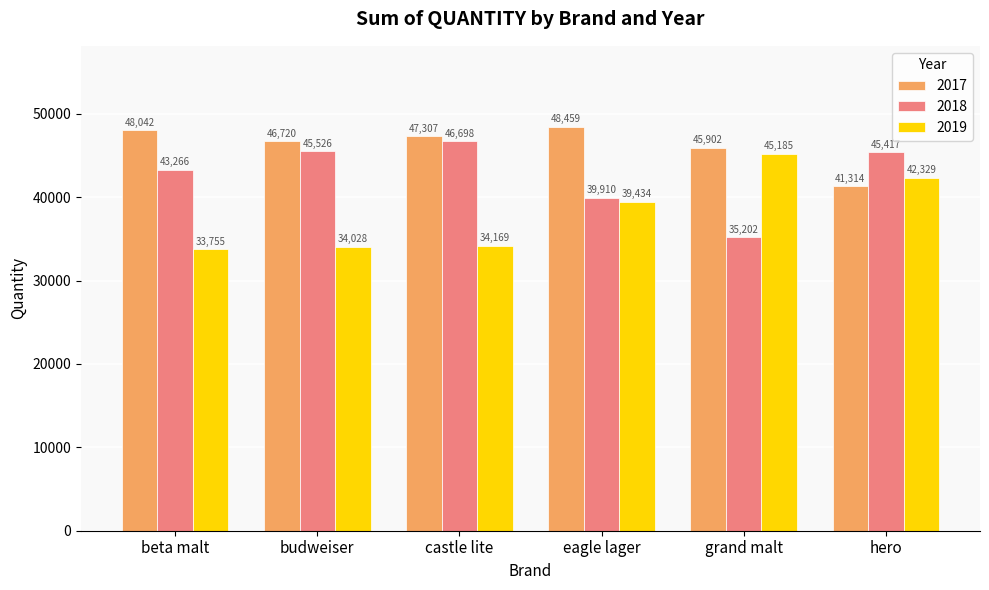

What is the label of the 1st bar from the left?

beta malt